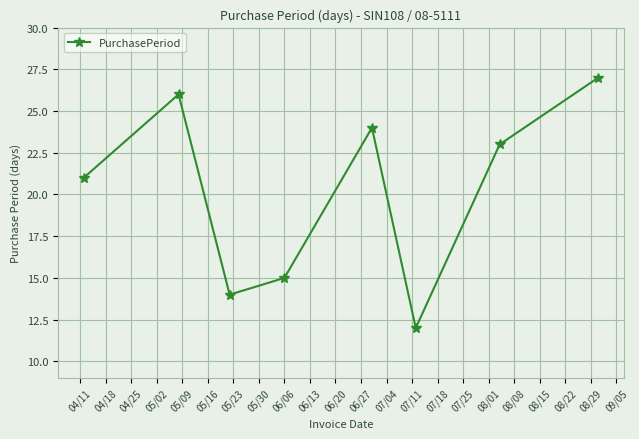

What is the difference between the maximum and minimum values?

15